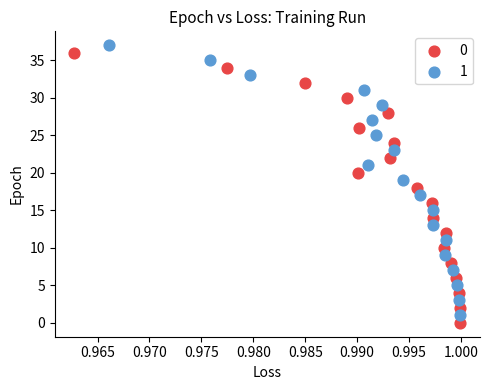

What are all the series names shown in the legend?

0, 1